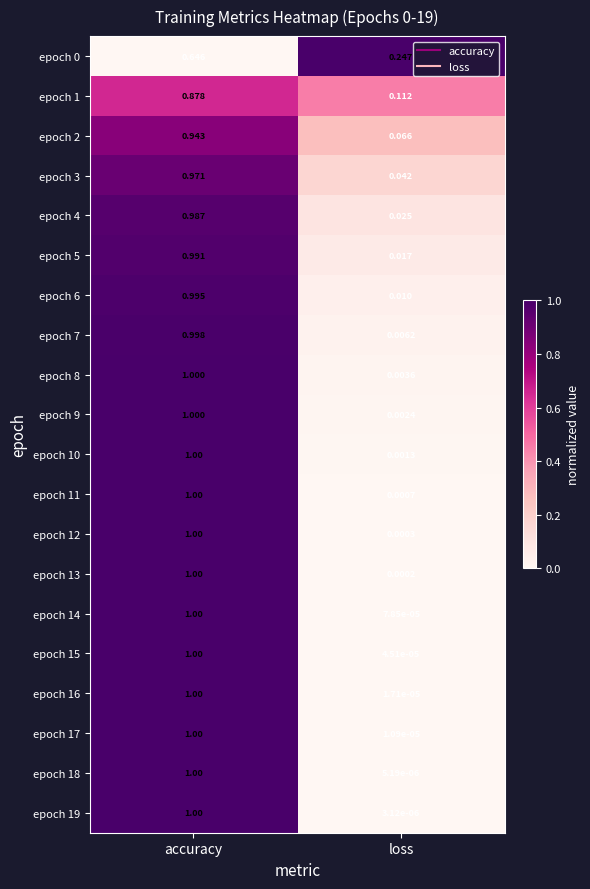

At which label is epoch 12 closest to 0?

loss